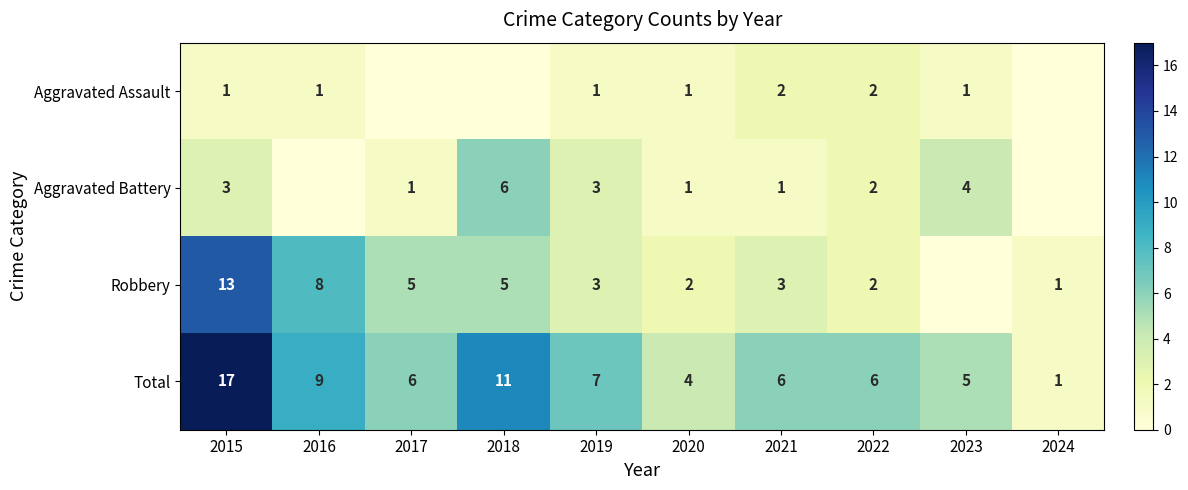

Is it true that Total equals 6 at 2017?

True